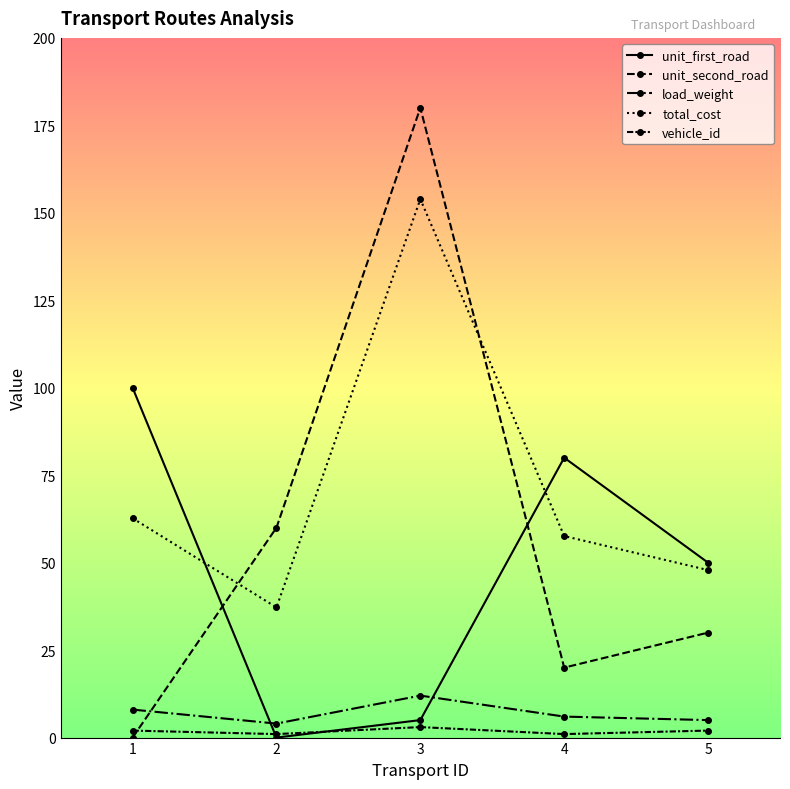

How many lines are shown in the chart?

5